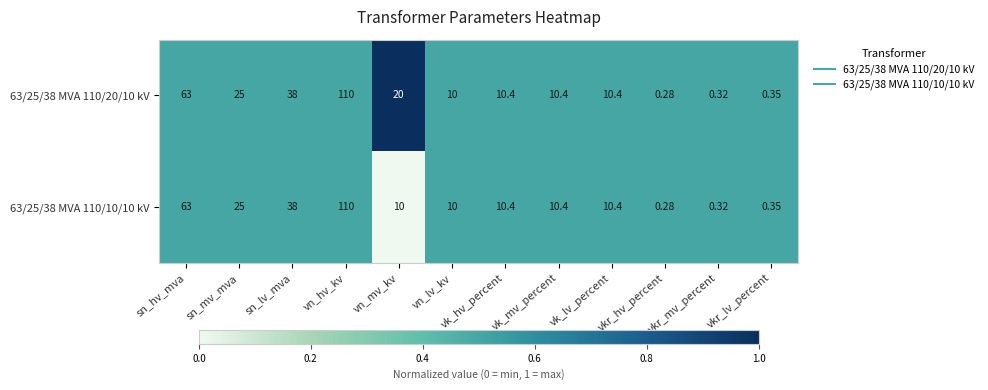

At which category does the chart reach its peak across all series?

vn_hv_kv